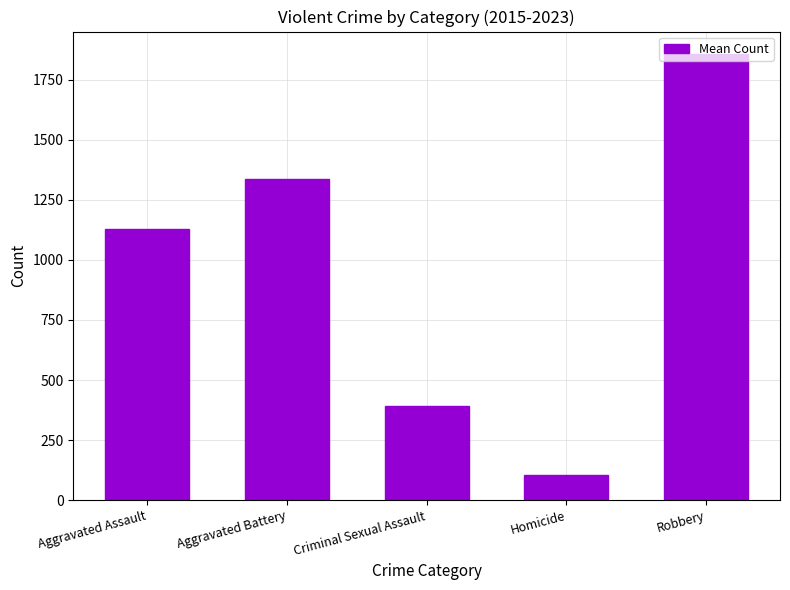

How many distinct data groups are displayed?

1